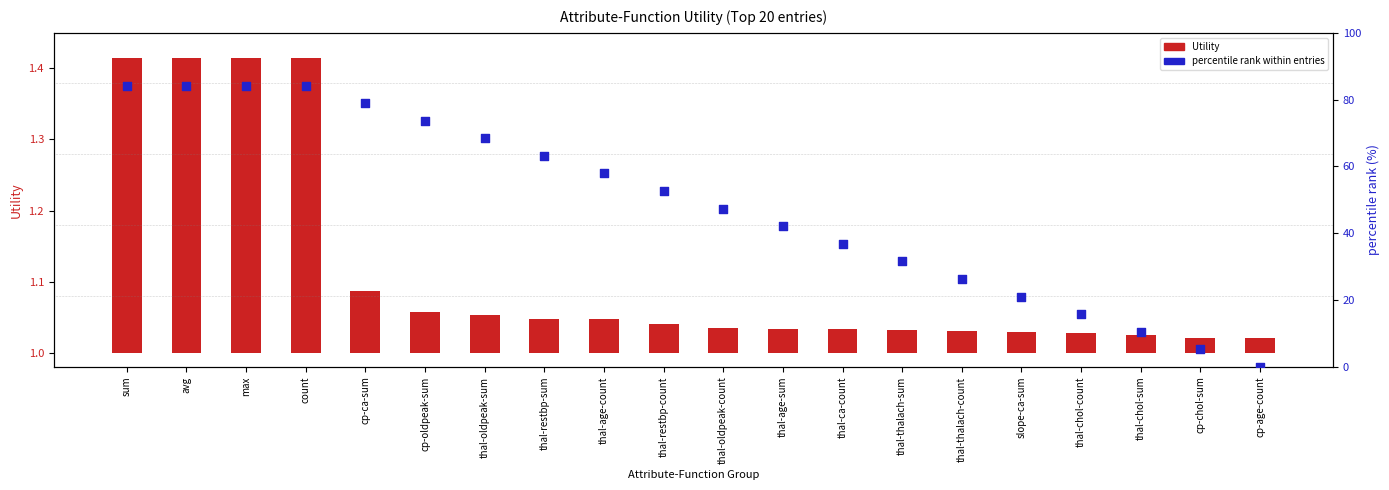

Which series has the widest spread of Y values?

percentile rank within entries